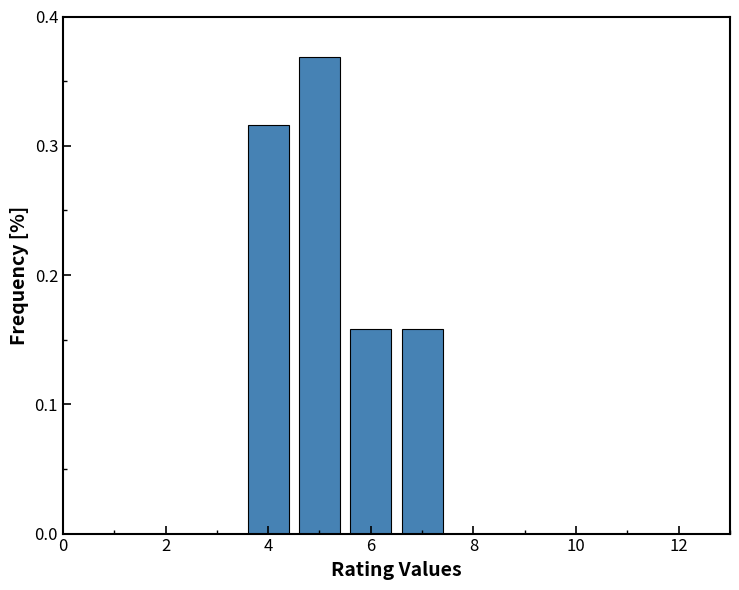

Reading left to right, transcribe this chart: for each bar, give the range it covers on the x-axis and its height. Neither the bar edges nor the heights are printed on the chart, so give them approximately, as read against the axes.

0.5 to 1.5: 0
1.5 to 2.5: 0
2.5 to 3.5: 0
3.5 to 4.5: 0.32
4.5 to 5.5: 0.37
5.5 to 6.5: 0.16
6.5 to 7.5: 0.16